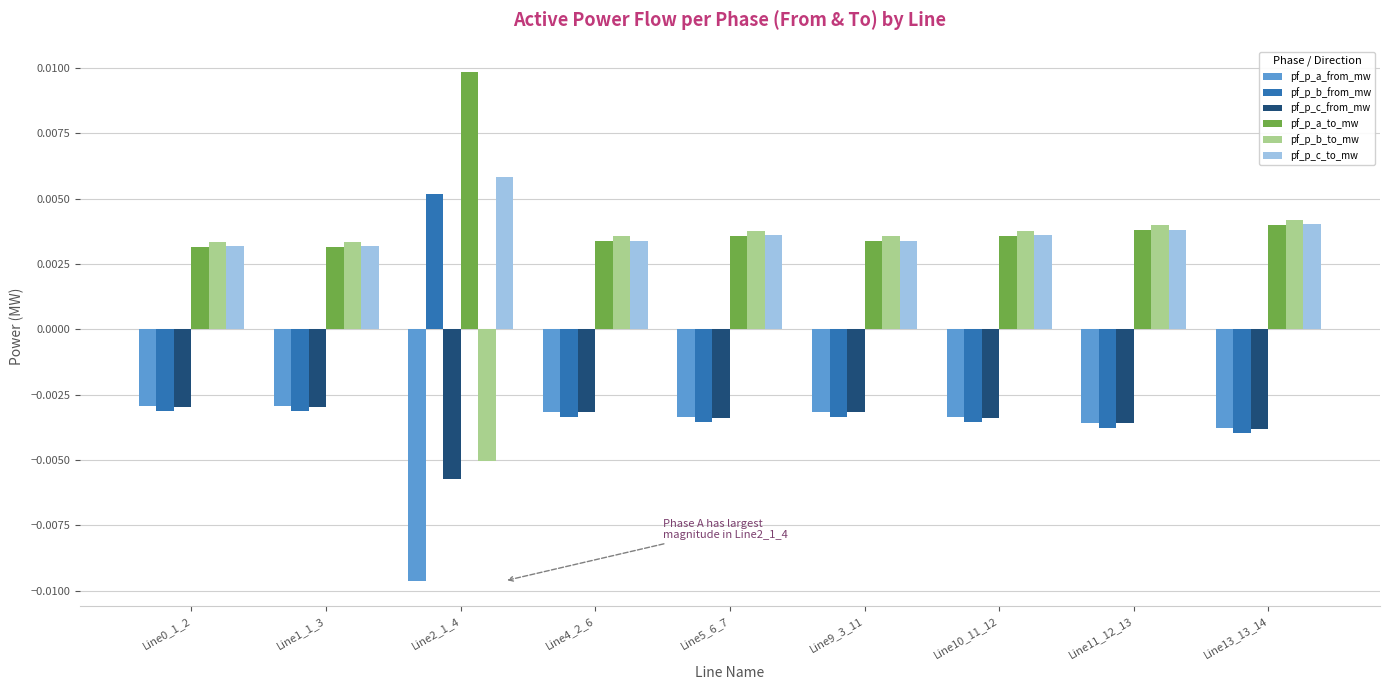

How many categories are shown in the chart?

9